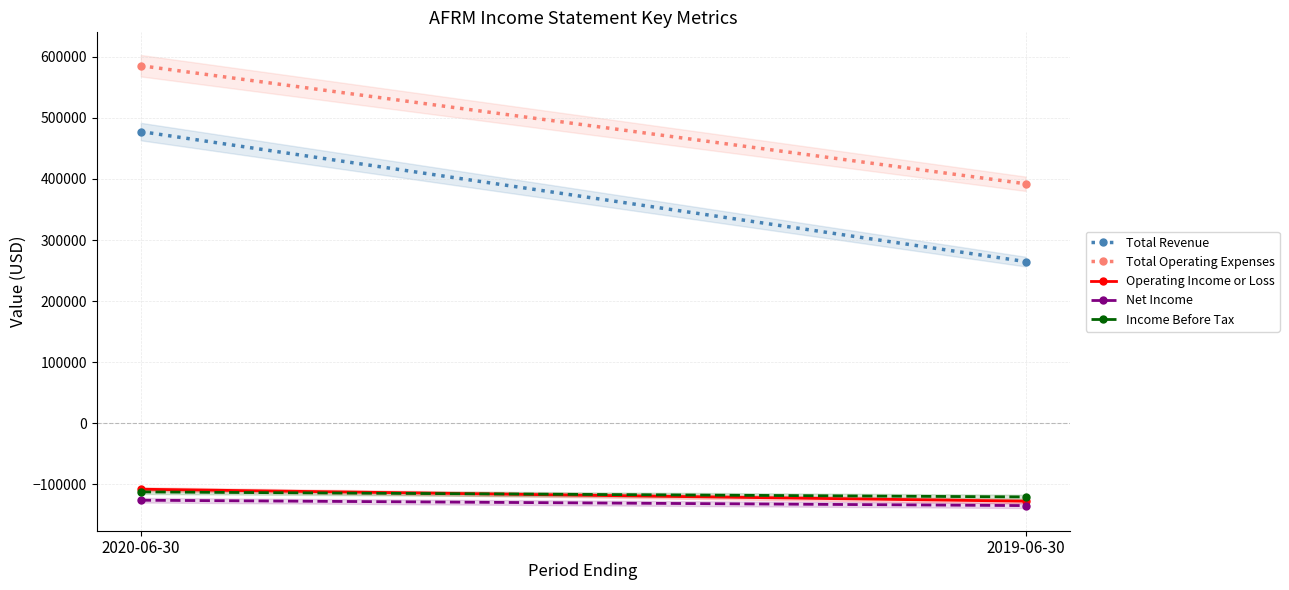

The Operating Income or Loss series shows -107800 at 2020-06-30. True or false?

True